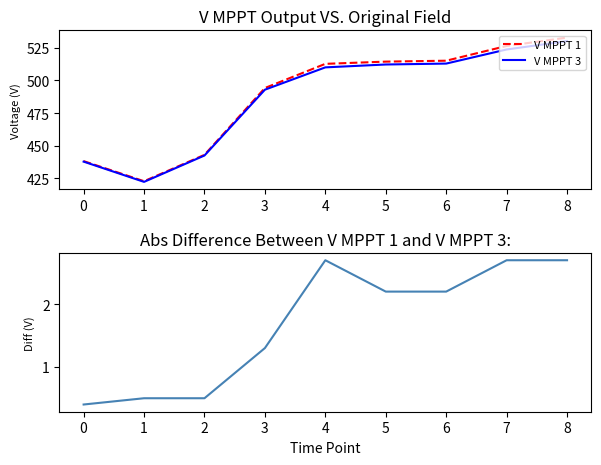

The value of V MPPT 3 at 8 is 879.9. True or false?

False